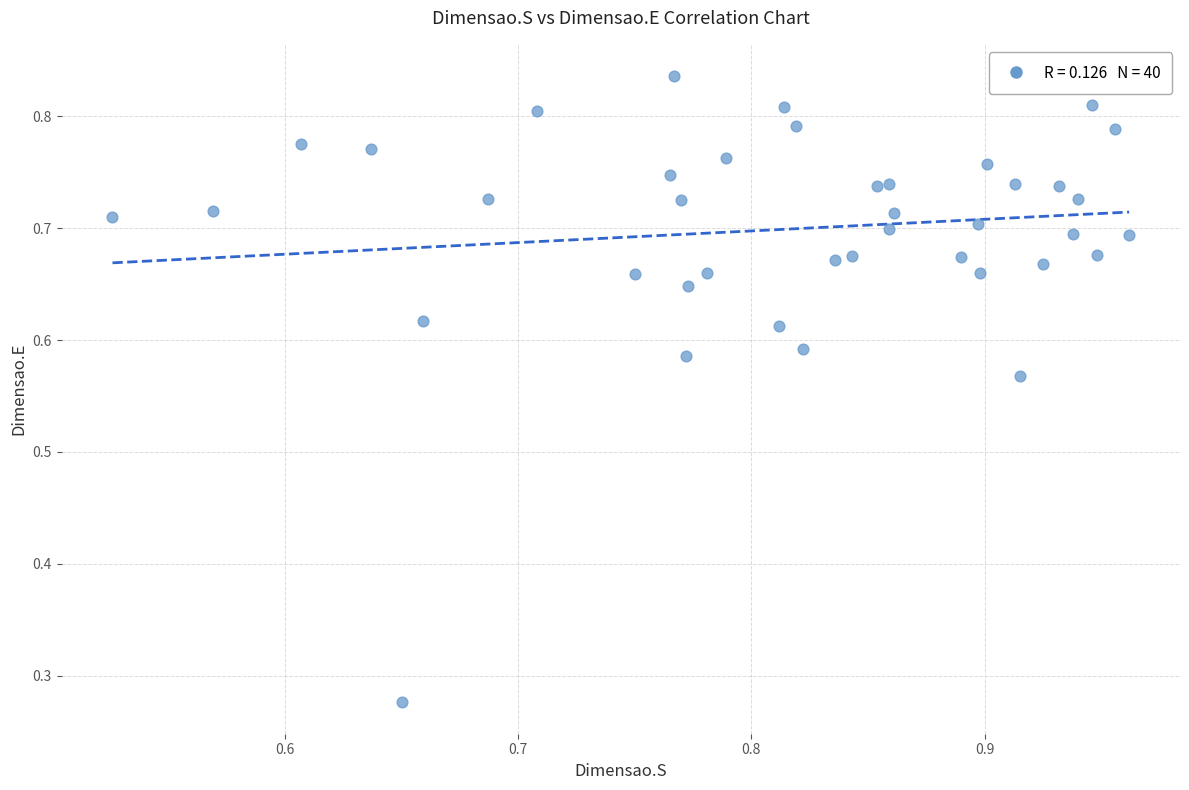

What is the range of X values (max minus min)?

0.4